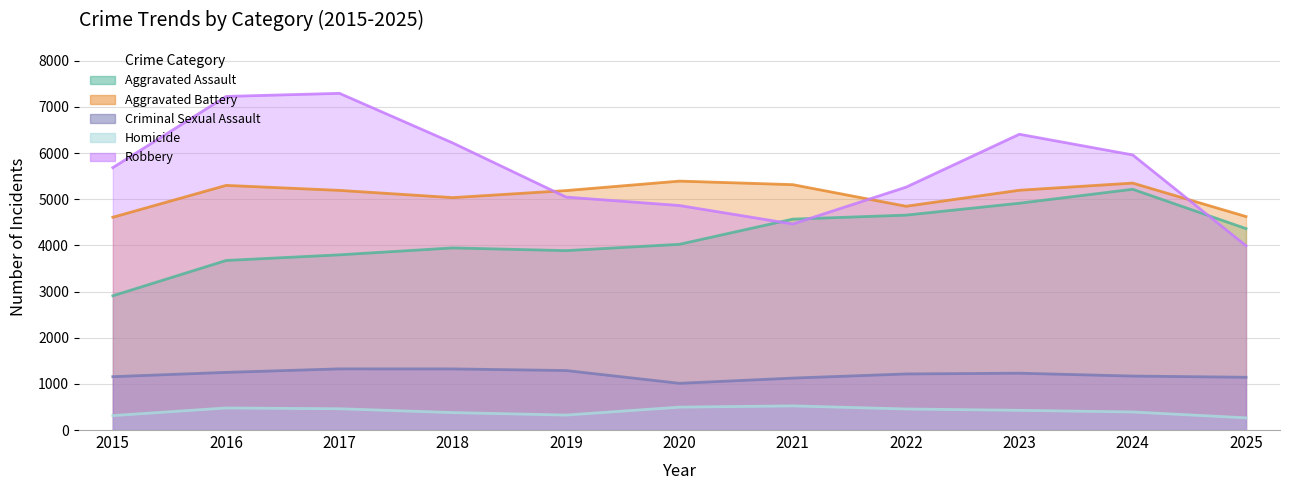

How many data points in Aggravated Battery are above 5191?

5